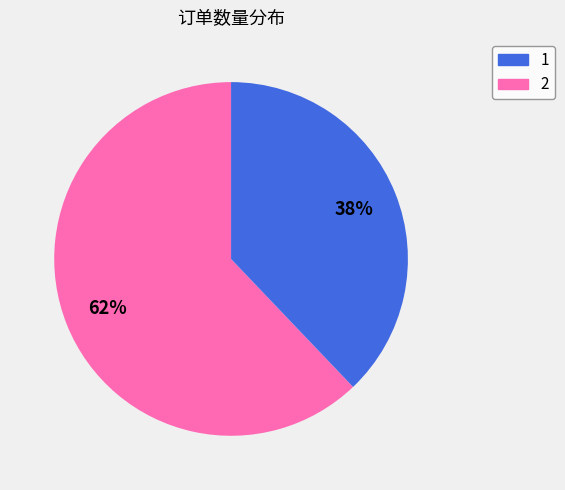

To the nearest percent, what is the average slice percentage?

50%